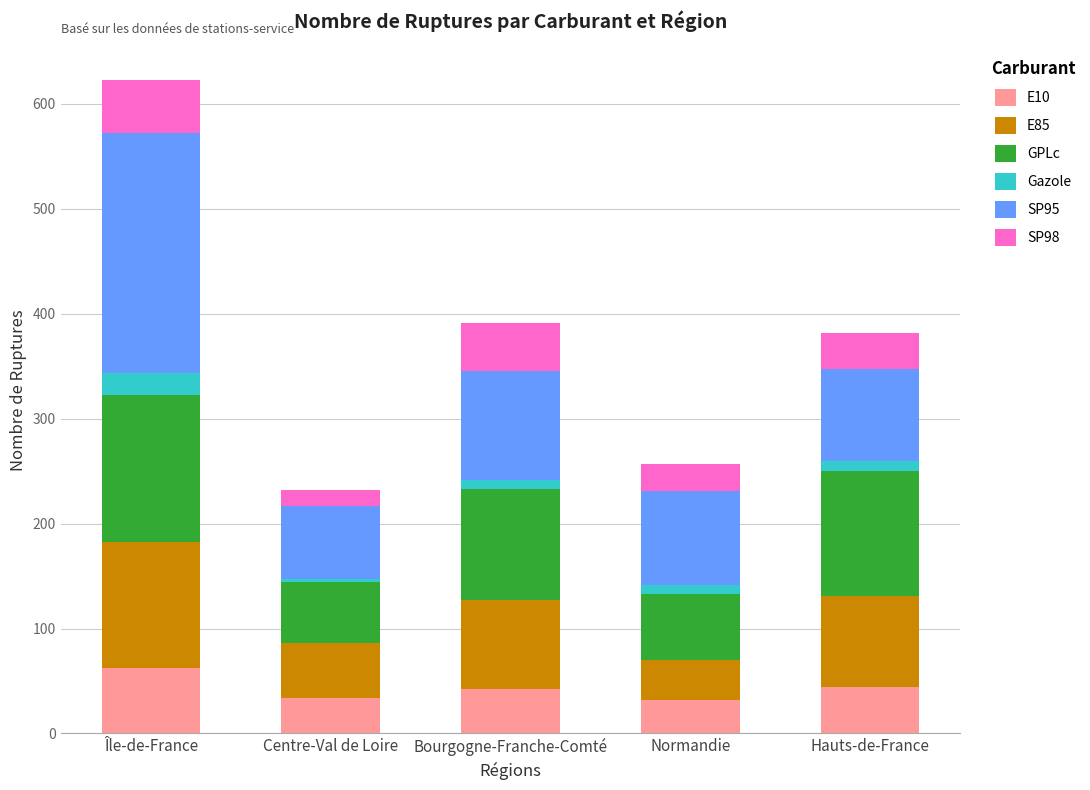

At which category is the sum across all series the highest?

Île-de-France